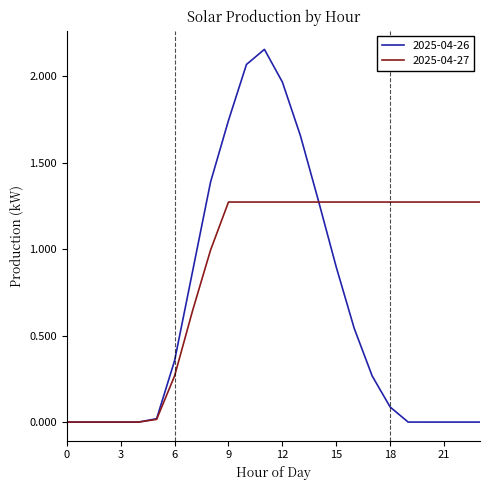

What is the value of the 2025-04-26 point at the 17th from the left?

0.5